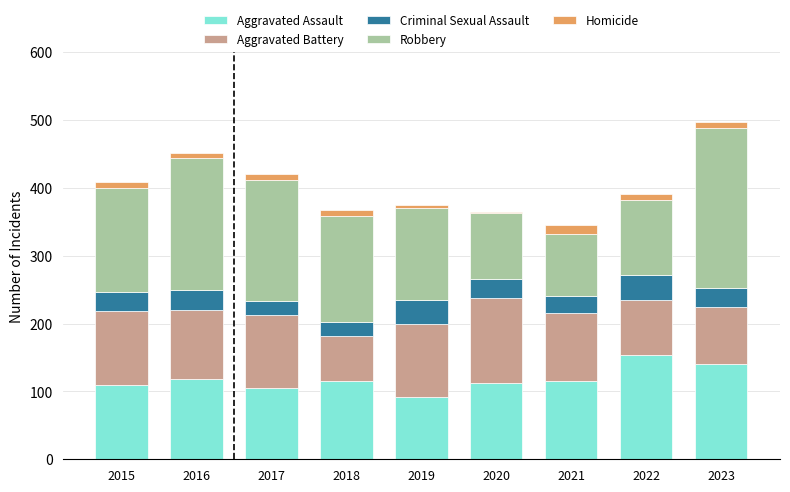

At which label does Aggravated Assault reach its peak?

2022